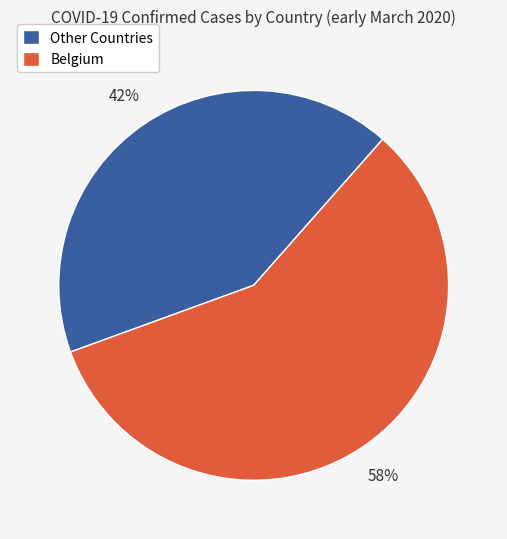

How many slices are in this pie chart?

2